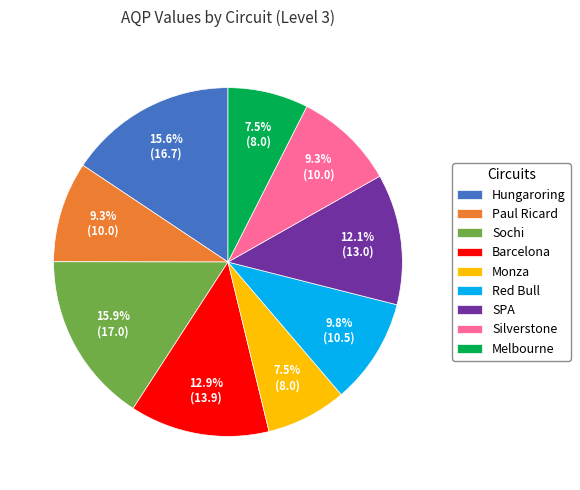

How many segments does this pie chart have?

9